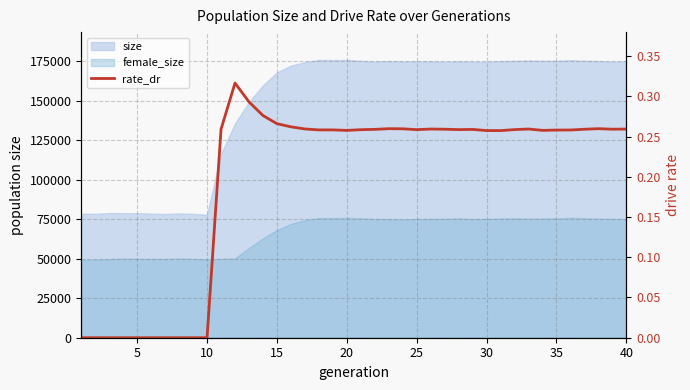

What is the average value?

0.2